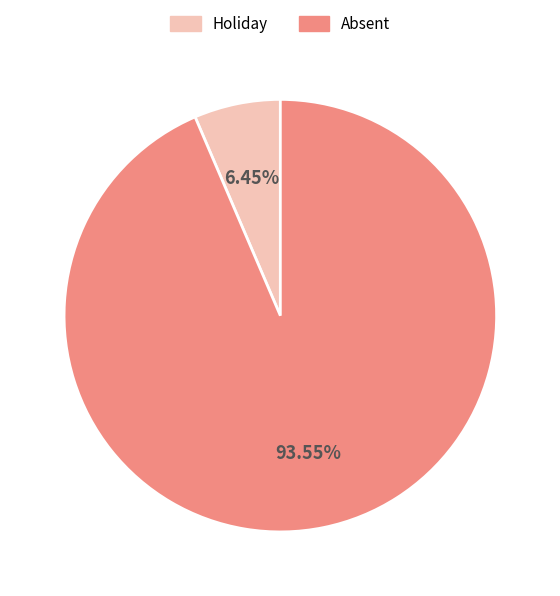

Is the sum of Holiday and Absent greater than half?

Yes